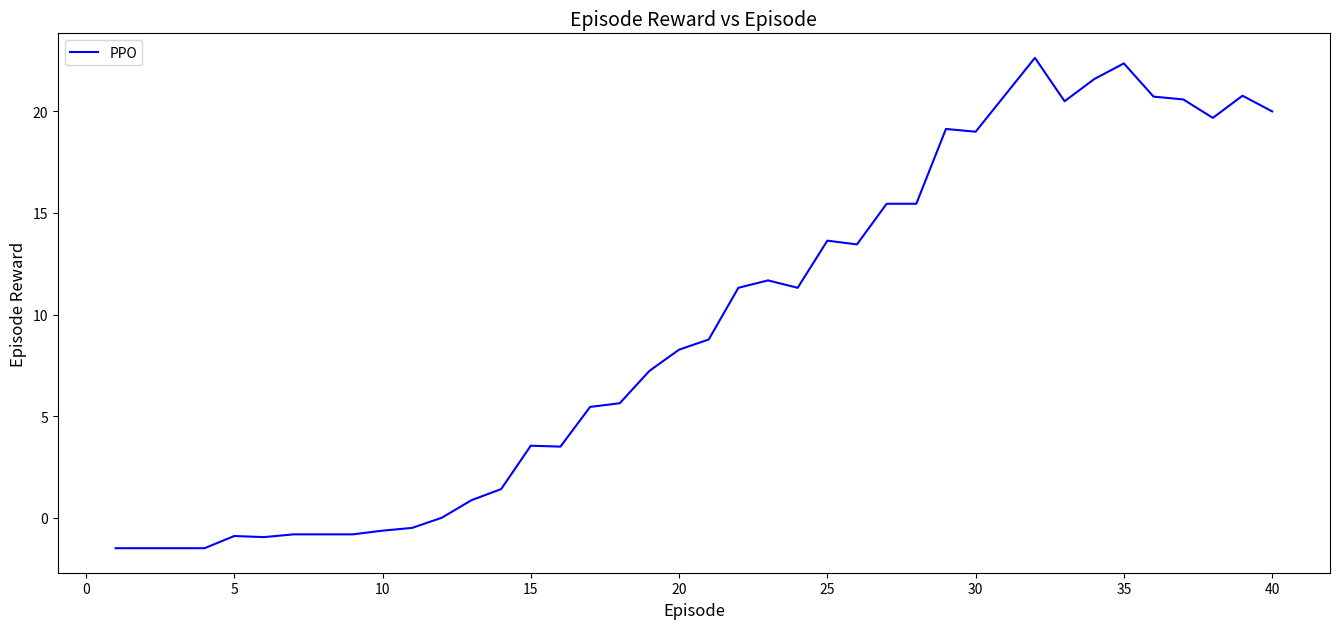

What is the sum of all values?

373.4